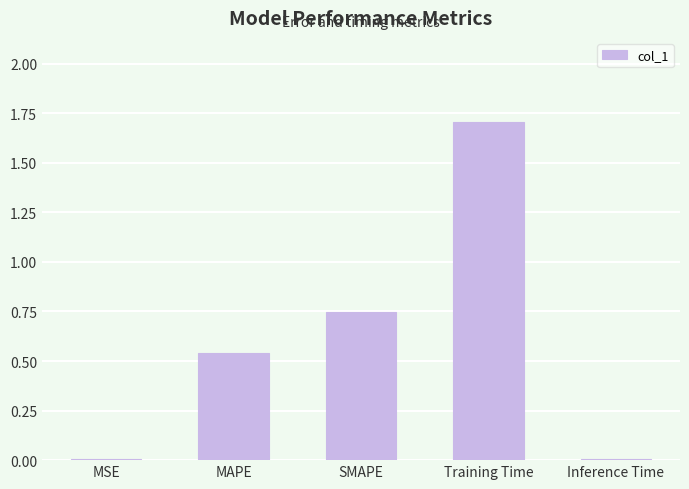

The chart shows a value of 0.0 at Inference Time. True or false?

True